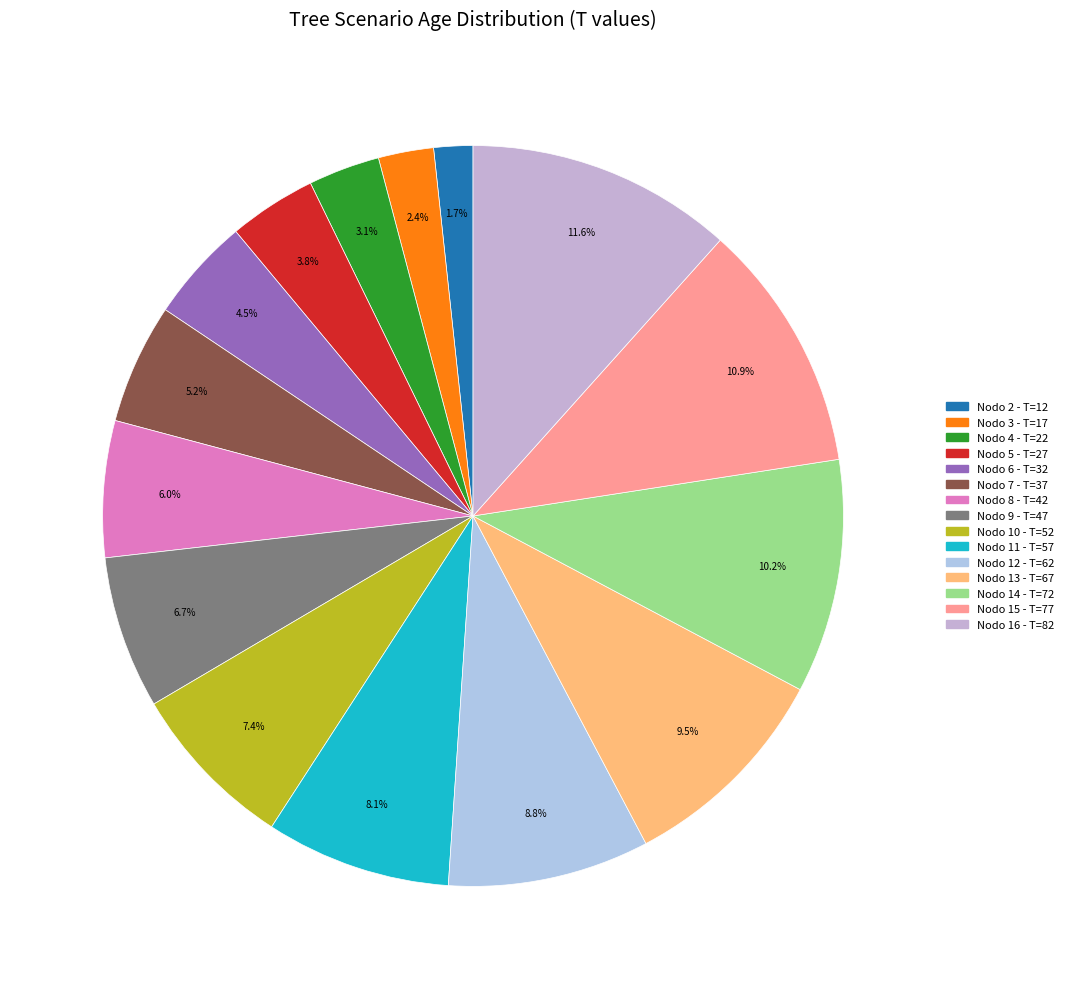

How many slices are in this pie chart?

15